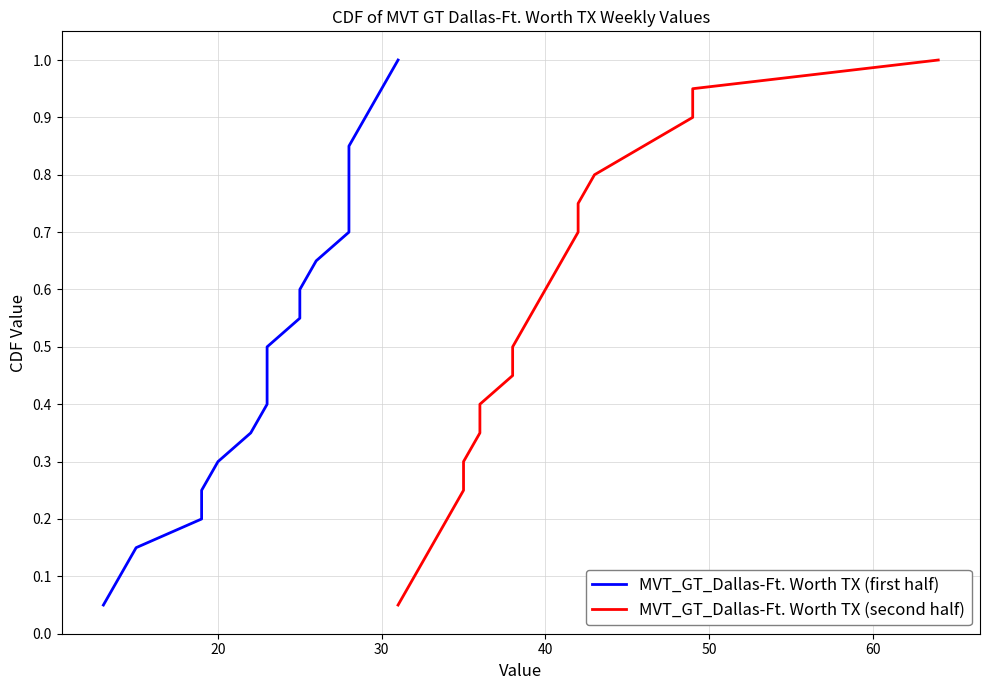

True or false: MVT_GT_Dallas-Ft. Worth TX (first half) has more than 0 points higher than both neighbors.

False